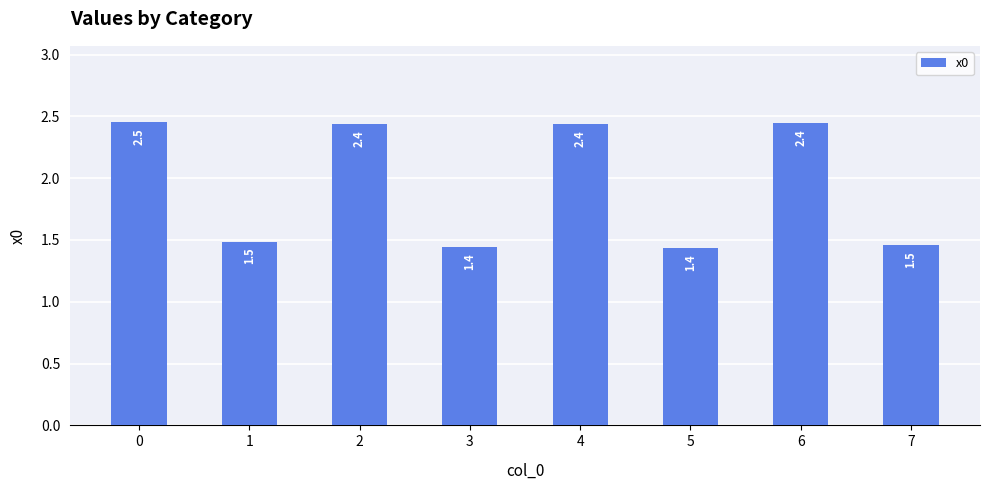

How many categories are shown in the chart?

8